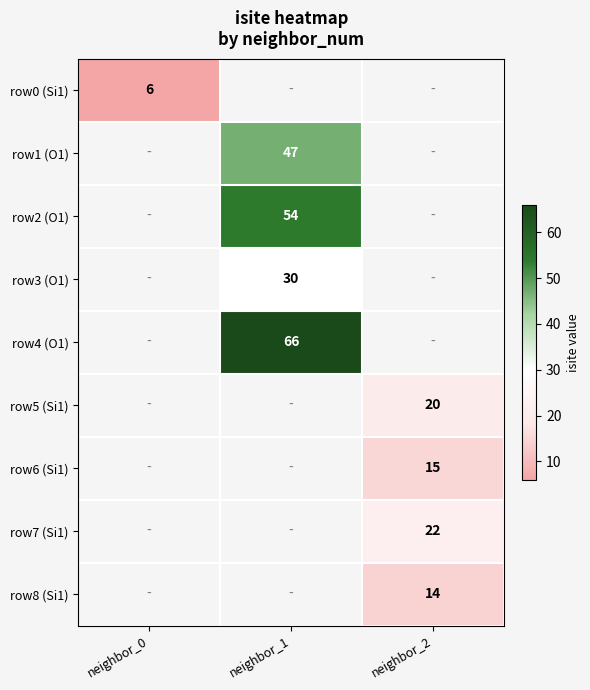

True or false: row5 (Si1) has a value of 20 at neighbor_2.

True